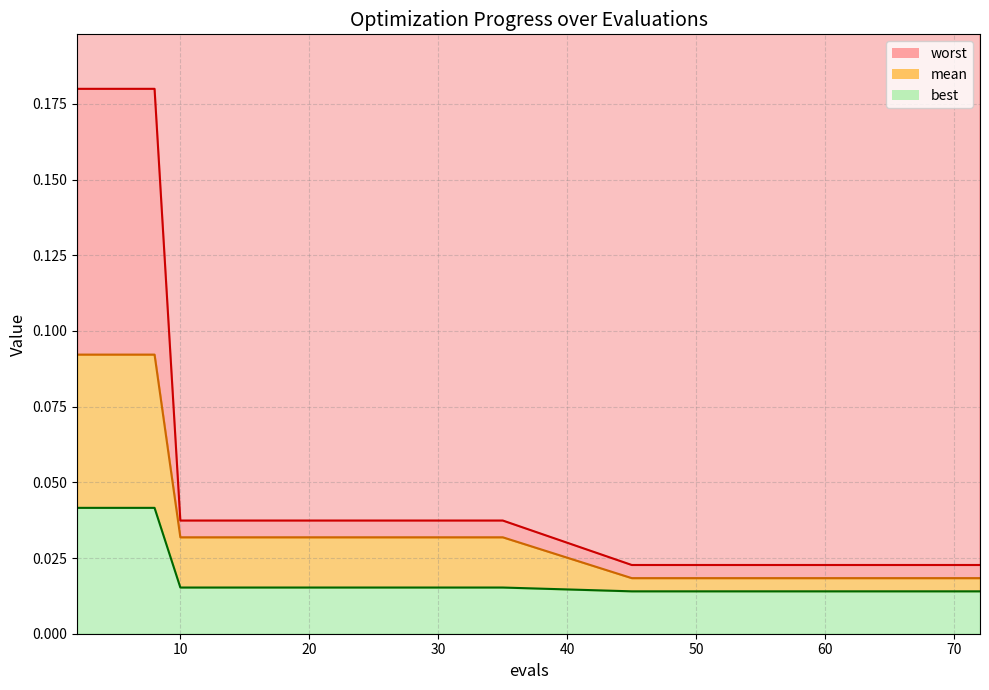

List the series in order of their overall mean, lowest first.

best, mean, worst